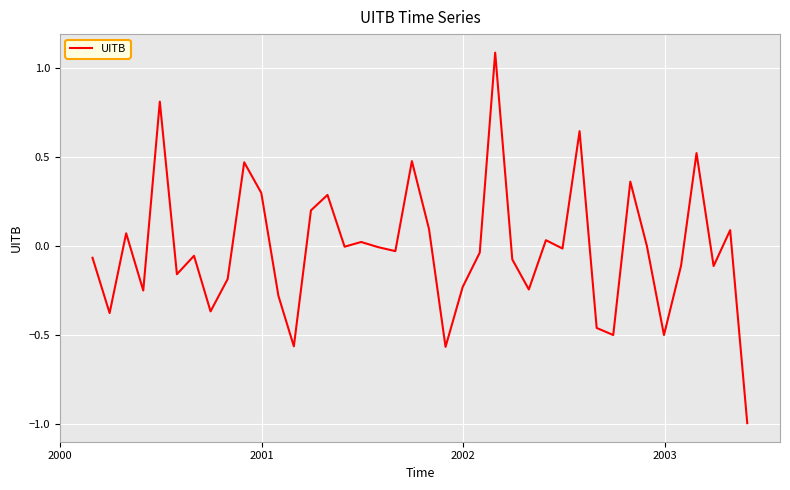

What is the difference between the maximum and minimum values?

2.1